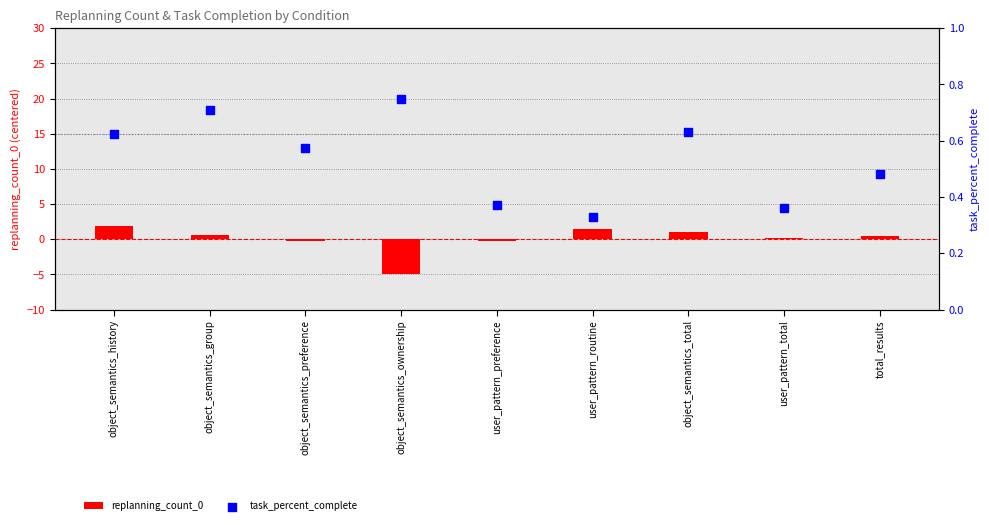

Which series contains the highest Y value?

replanning_count_0